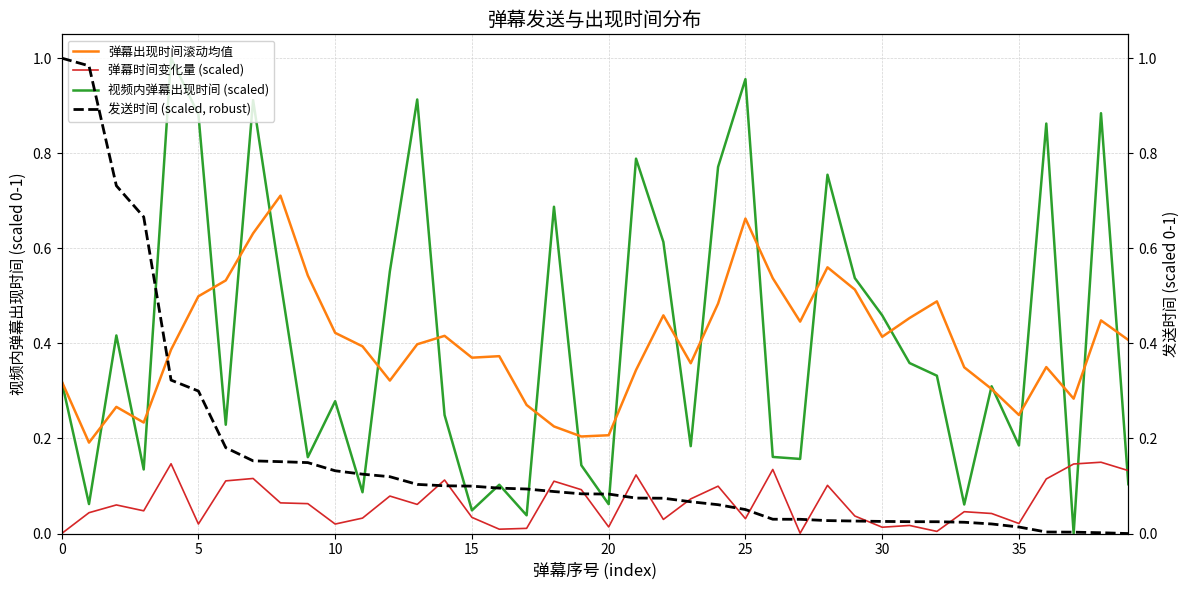

True or false: 弹幕时间变化量 (scaled) has more than 1 interior local peaks.

True